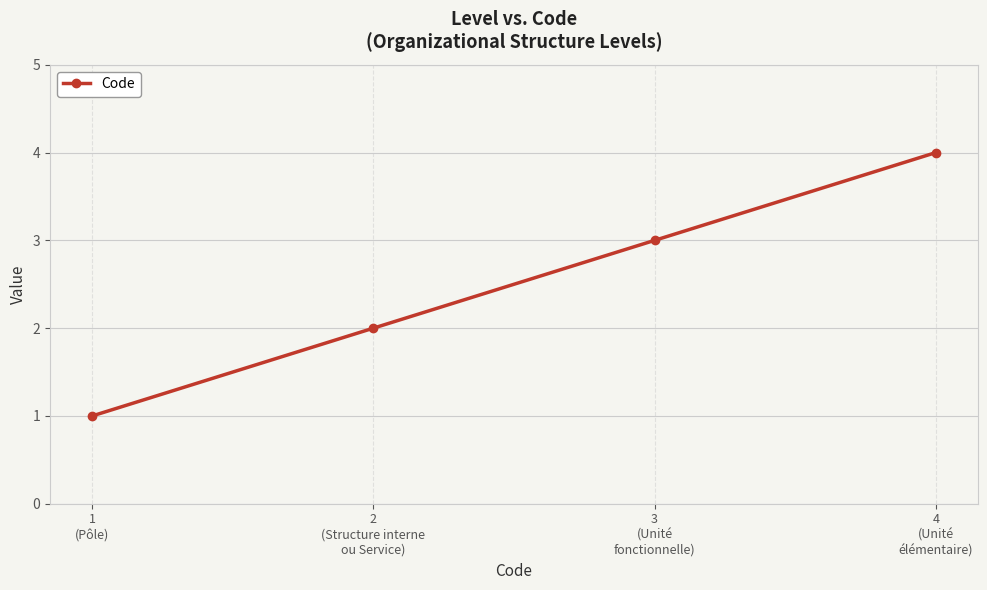

True or false: there are more than 2 points higher than both neighbors.

False